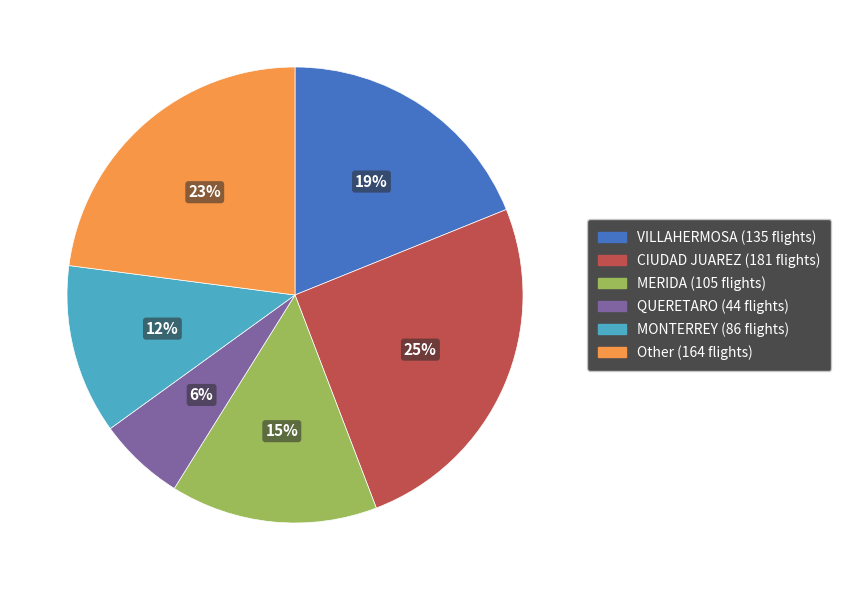

To the nearest percent, what is the difference between the largest and smallest slice percentages?

19%